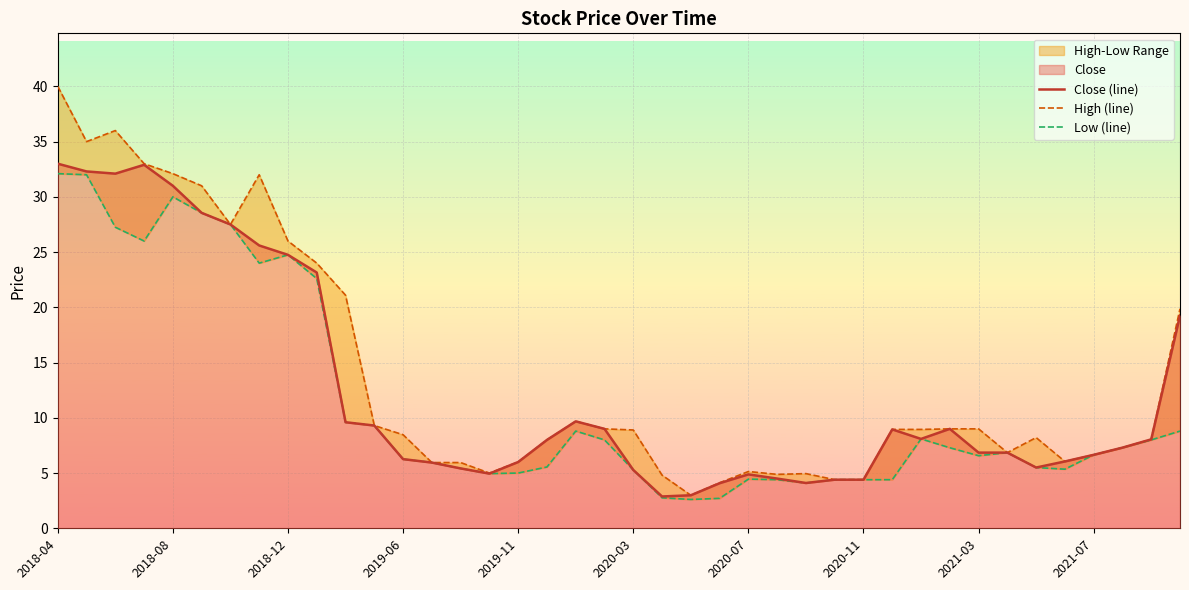

What is the maximum value shown in the chart?

40.0